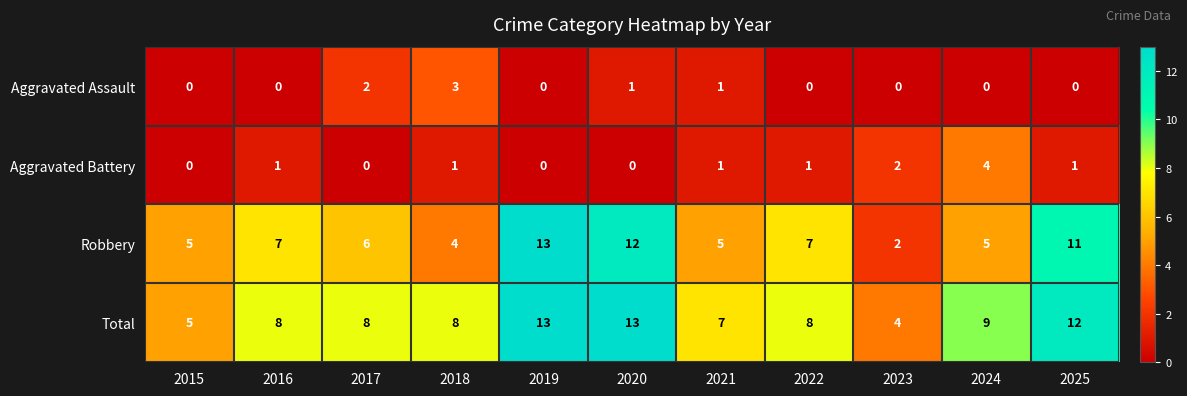

What is the maximum value shown in the chart?

13